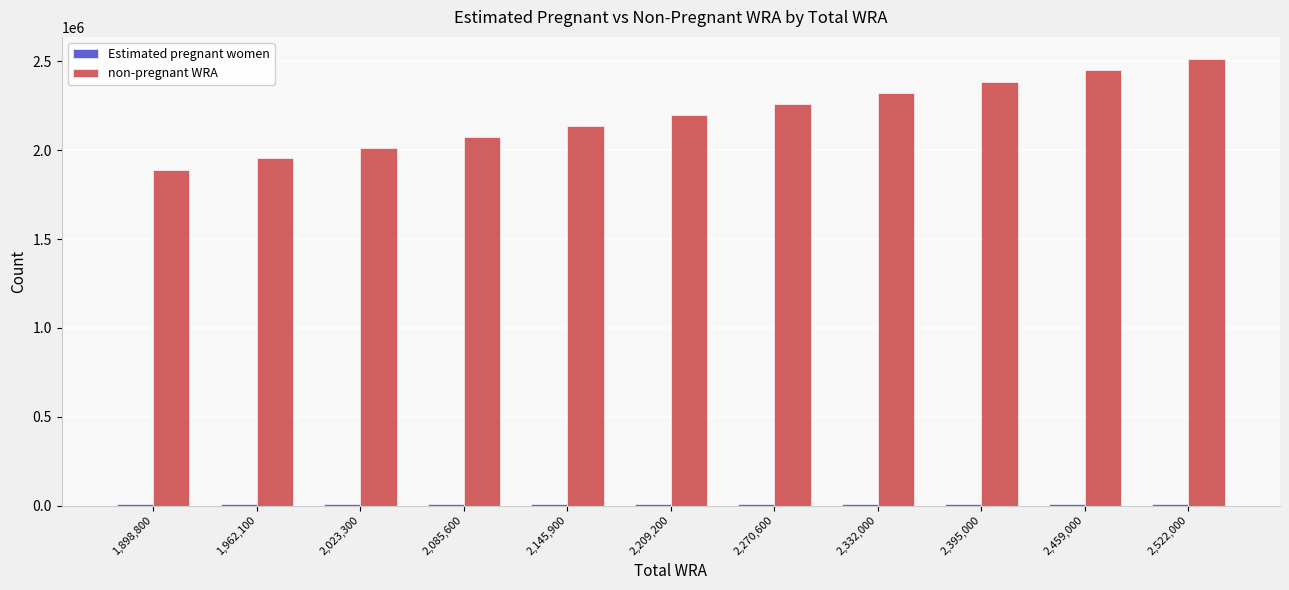

What is the greatest value displayed?

2512862.6